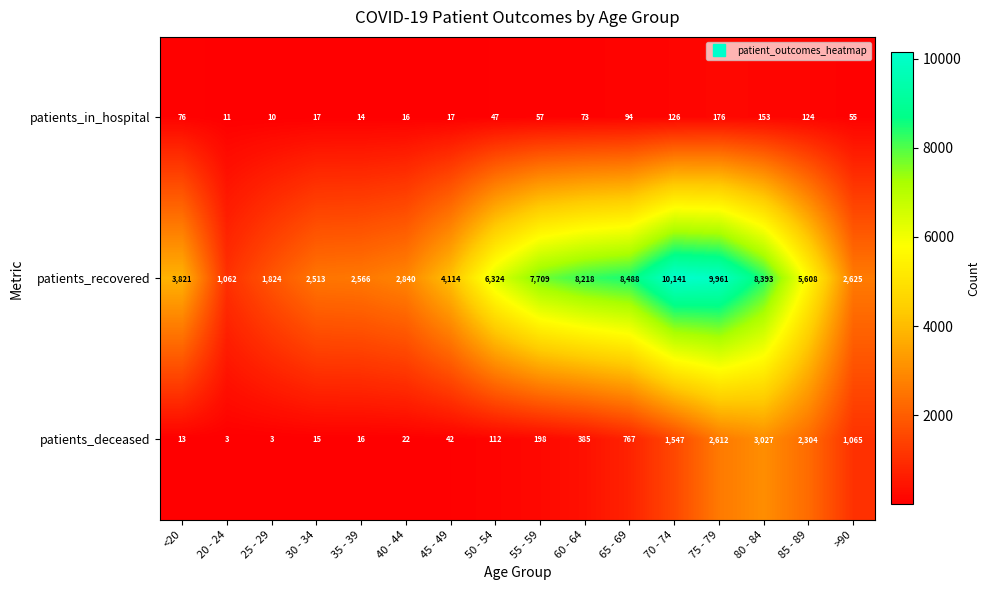

What is the difference between the highest and lowest values at 30 - 34?

2498